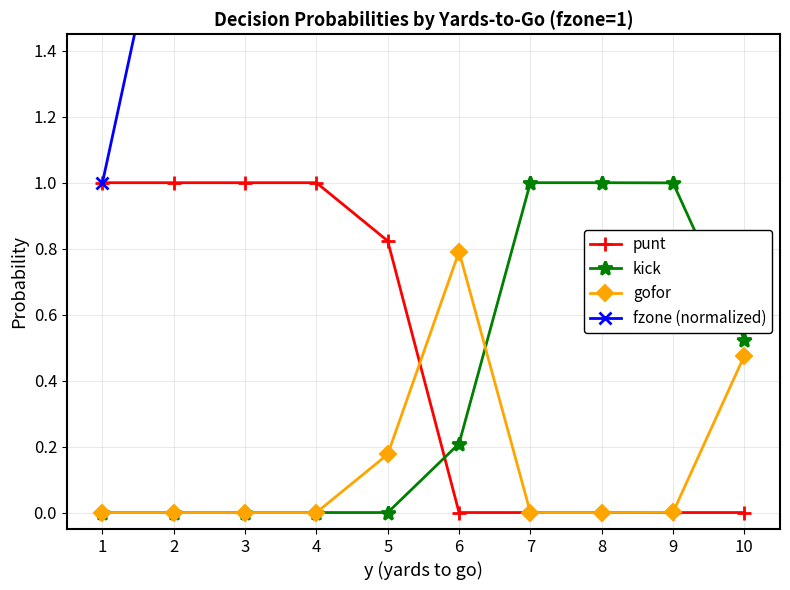

How many punt values are between 0 and 1?

10